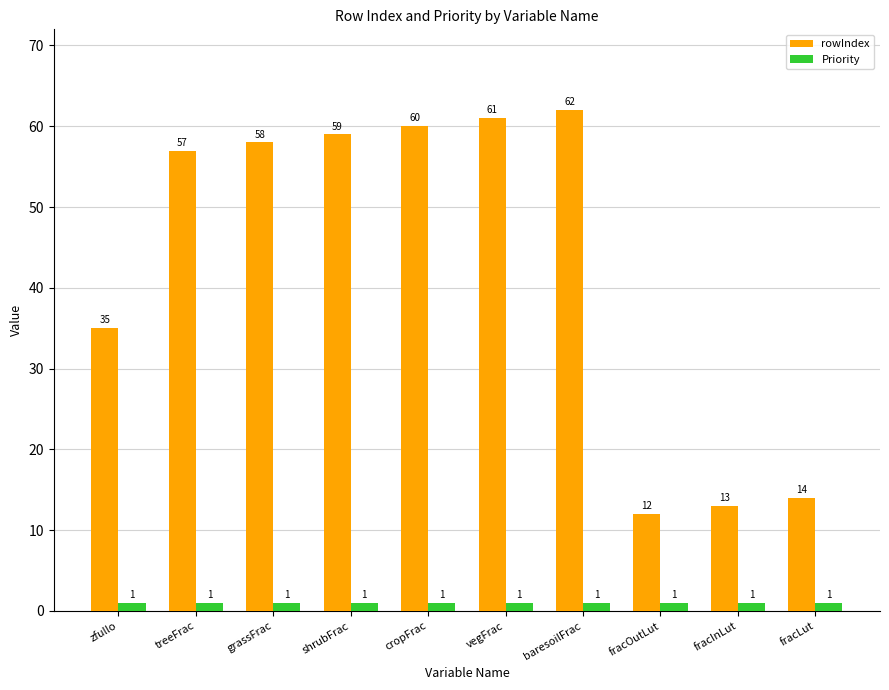

Count the number of categories in the chart.

10